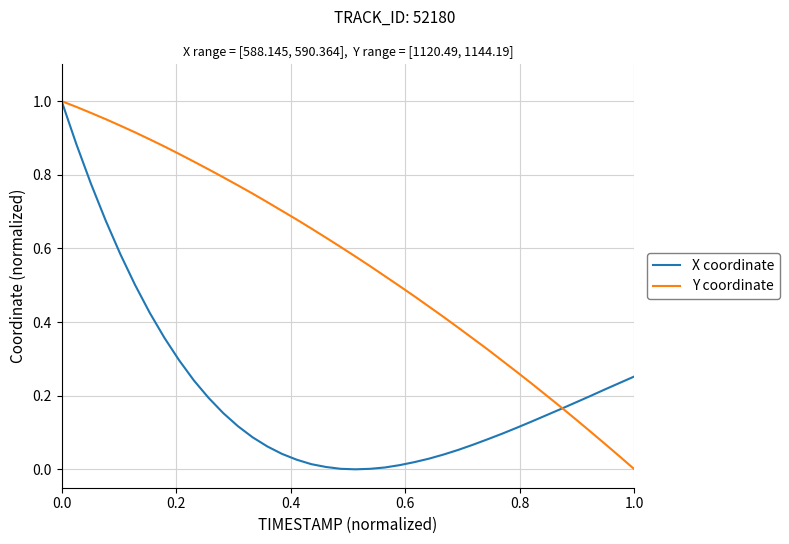

List the series in order of their overall mean, highest first.

Y coordinate, X coordinate